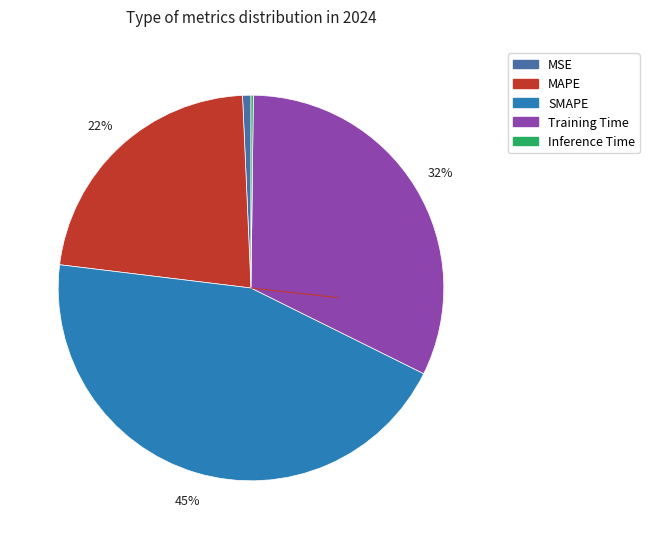

Is the sum of MAPE and Training Time greater than half?

Yes